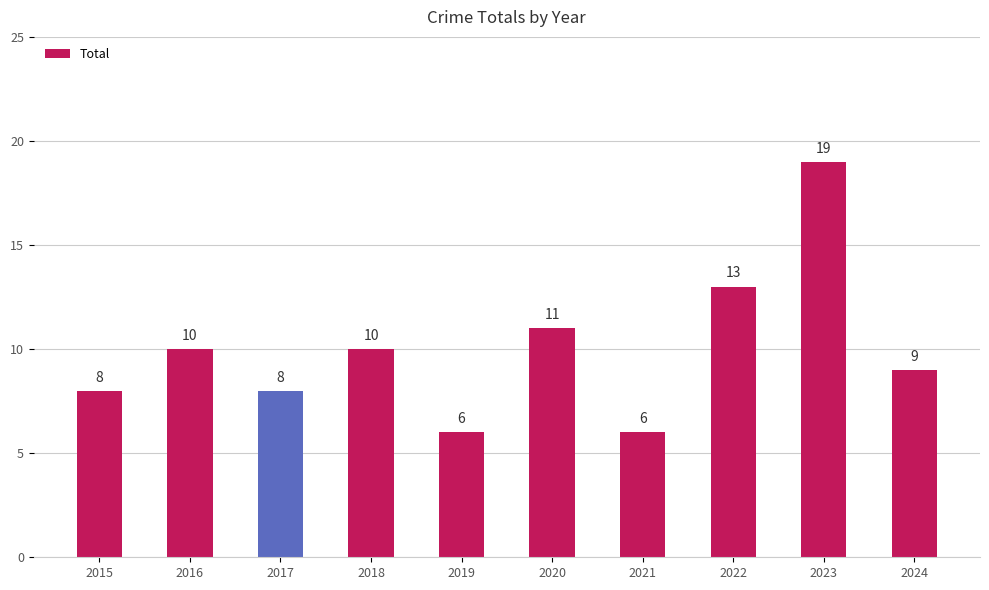

How many bars are there in total?

10